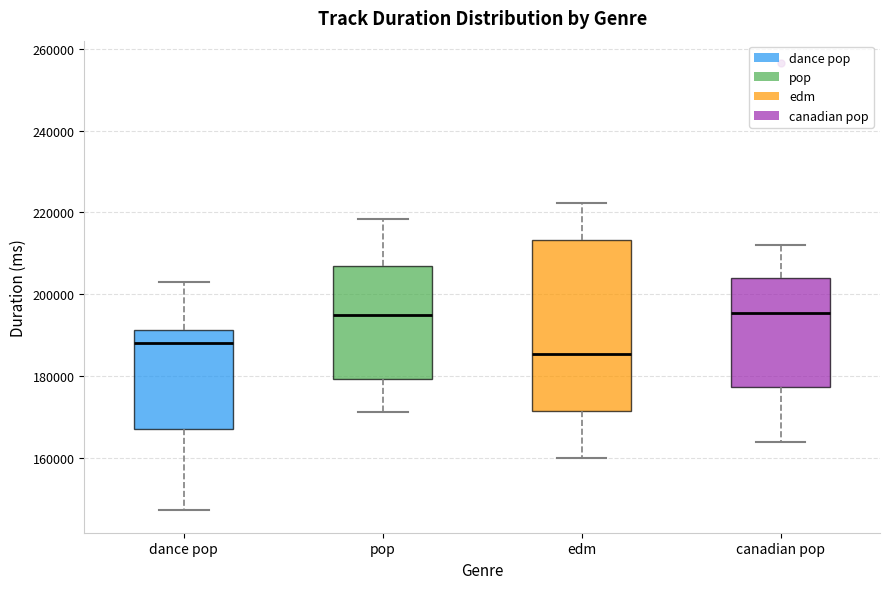

Comparing the boxes themselves (not the whiskers), which one is the tallest?

edm